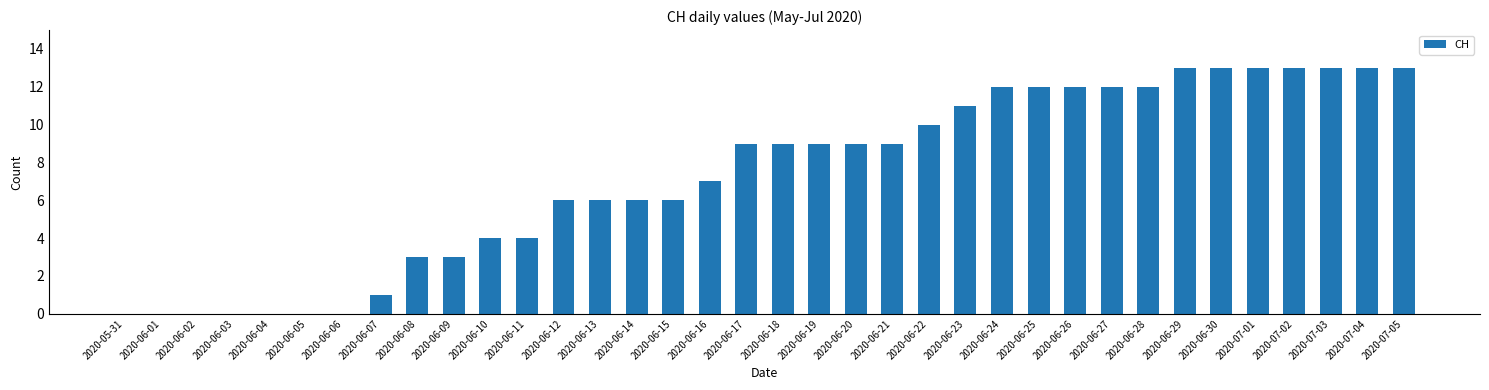

Count the number of categories in the chart.

36